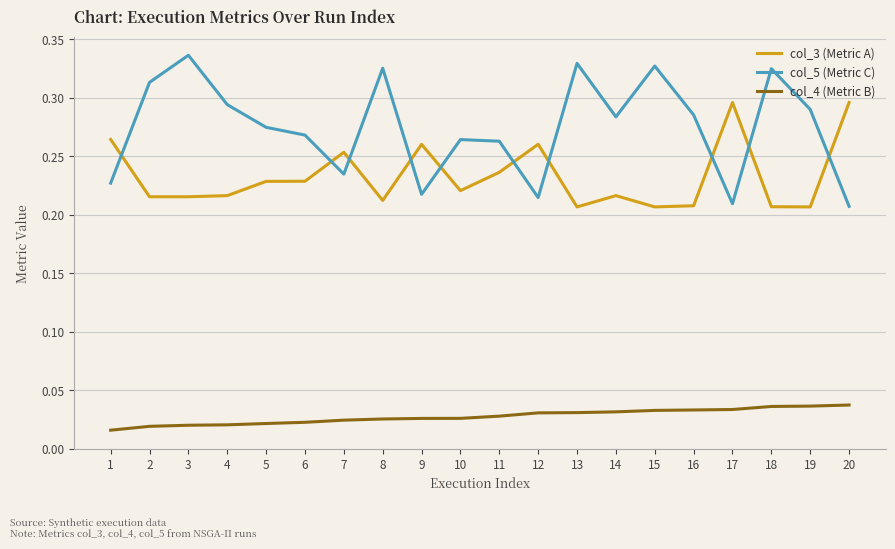

Which series changed the most between 2 and 9?

col_5 (Metric C)